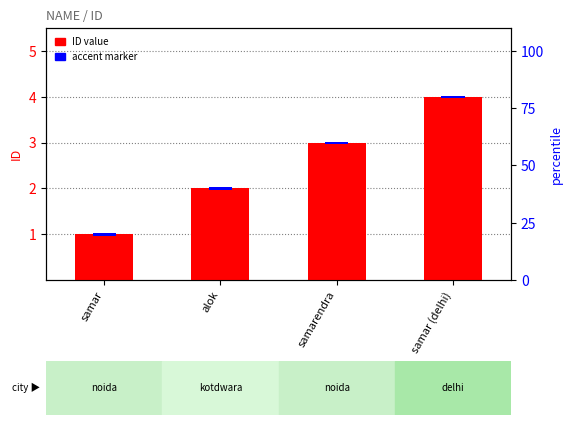

What is the difference between the ID value values at alok and samarendra?

1.0